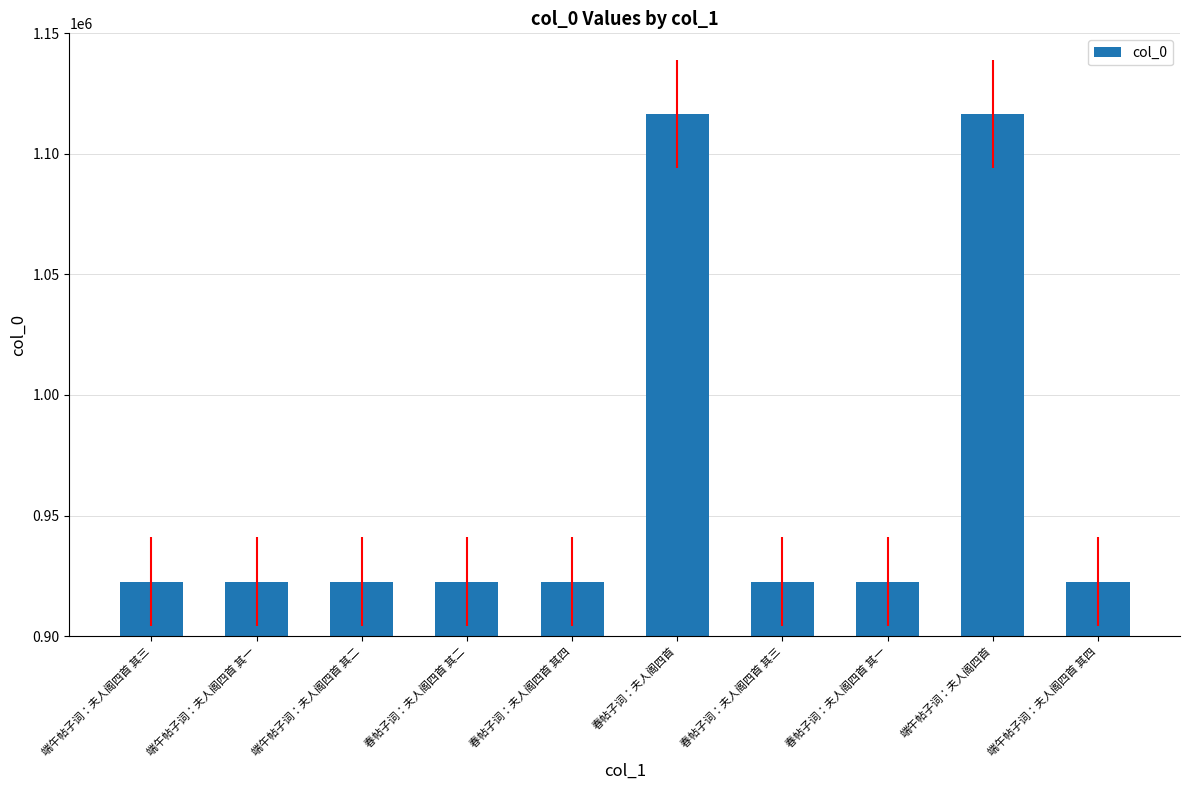

What is the smallest value displayed?

922512